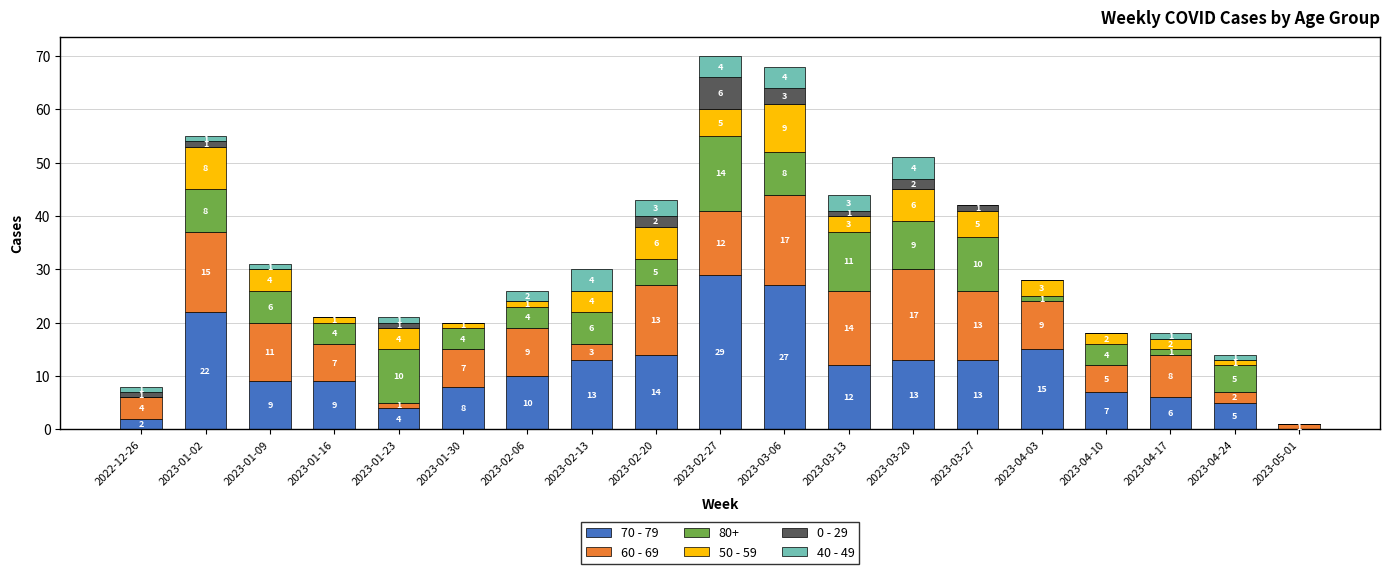

At which label does 70 - 79 reach its peak?

2023-02-27